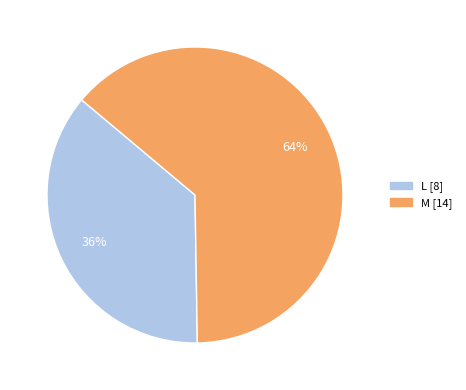

Which slice is the largest?

M